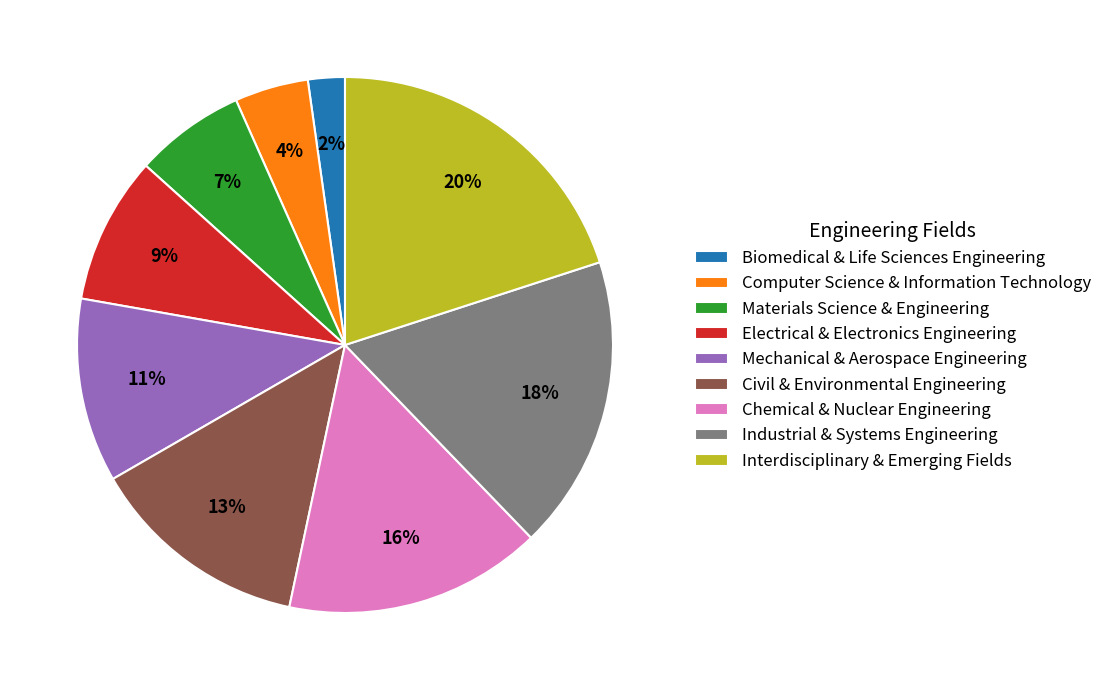

True or false: Electrical & Electronics Engineering accounts for 9% of the total.

True